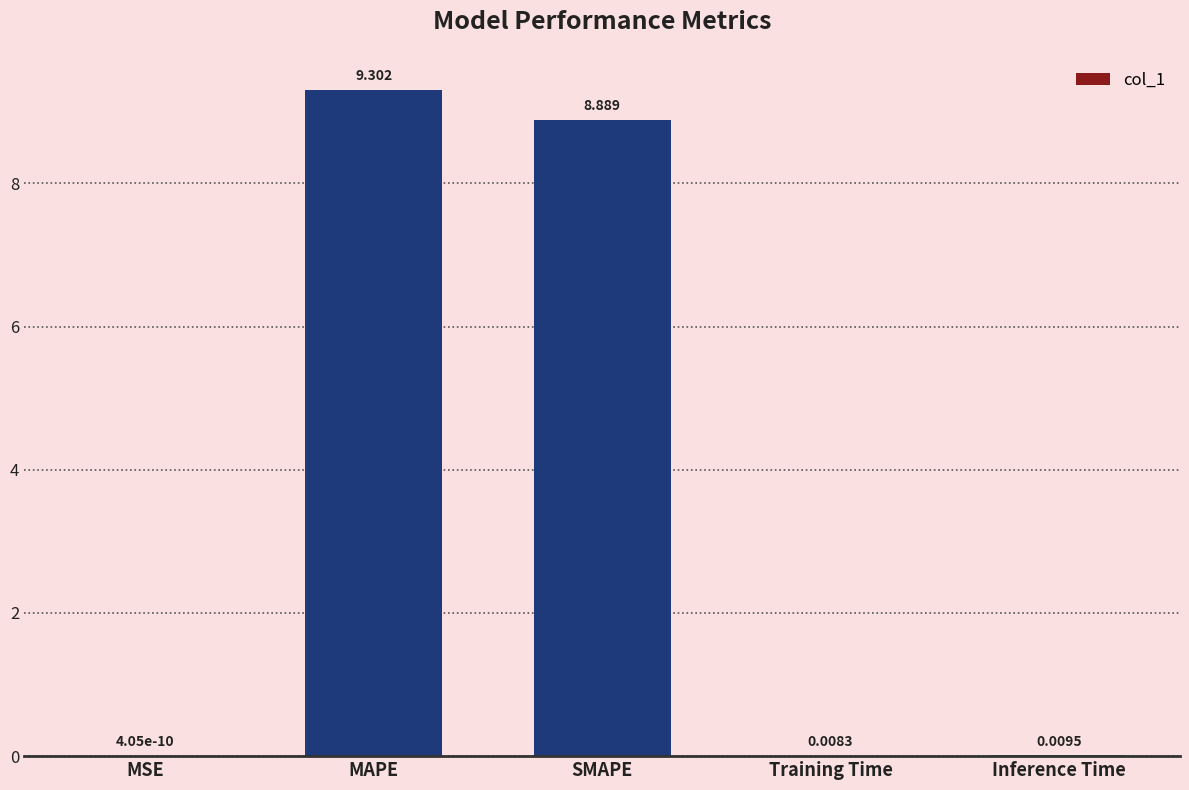

How many series are shown in this chart?

1